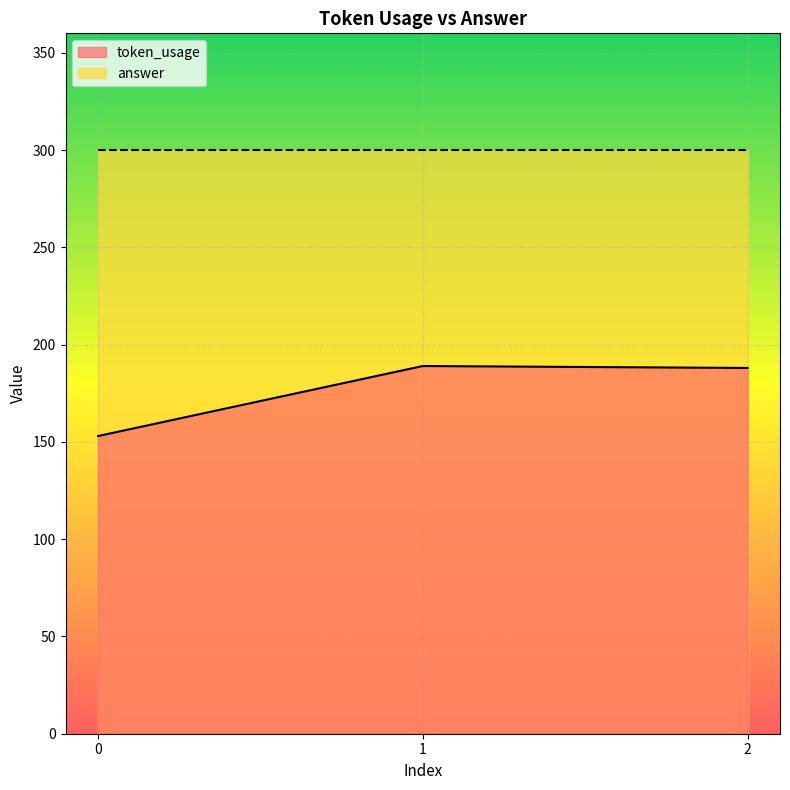

List the labels in order of value, smallest first.

0, 2, 1